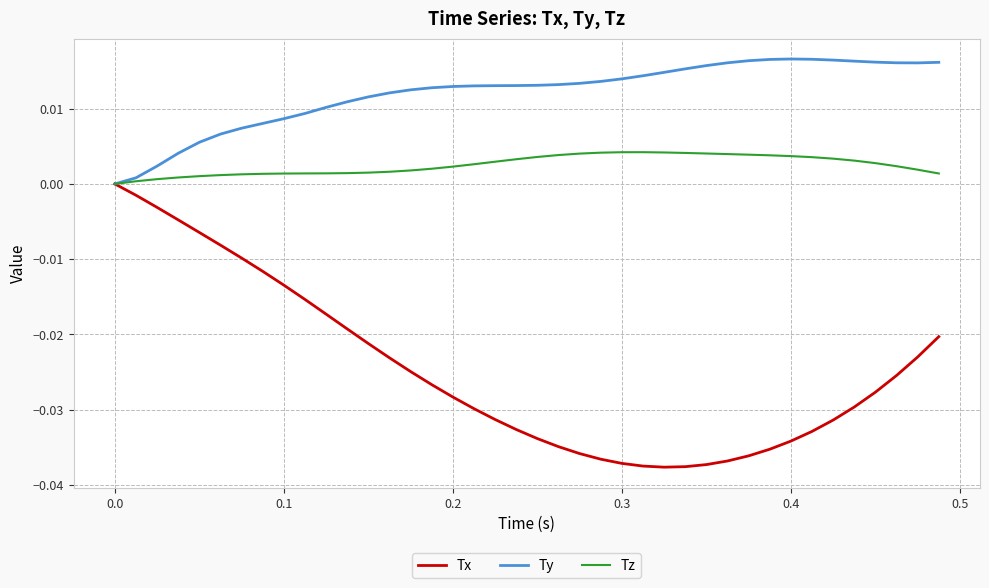

Which series has the largest total across all categories?

Ty